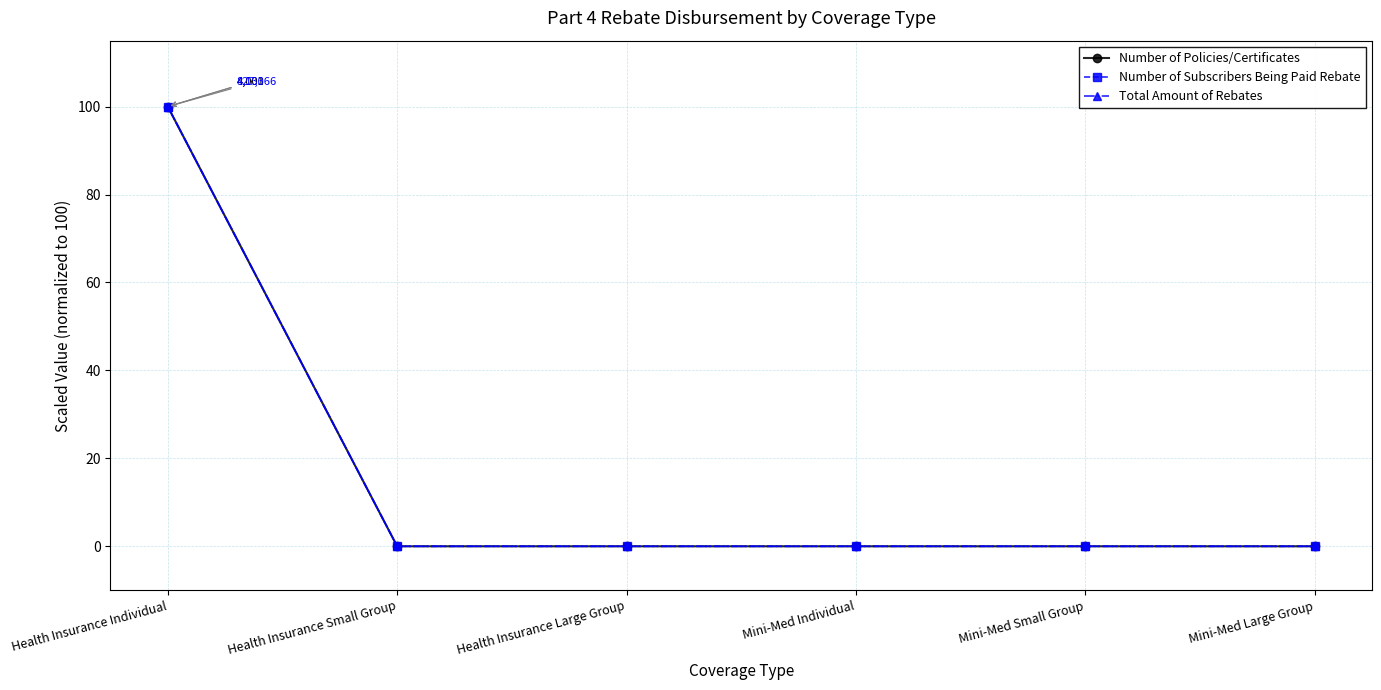

At how many categories does at least one series exceed 73?

1